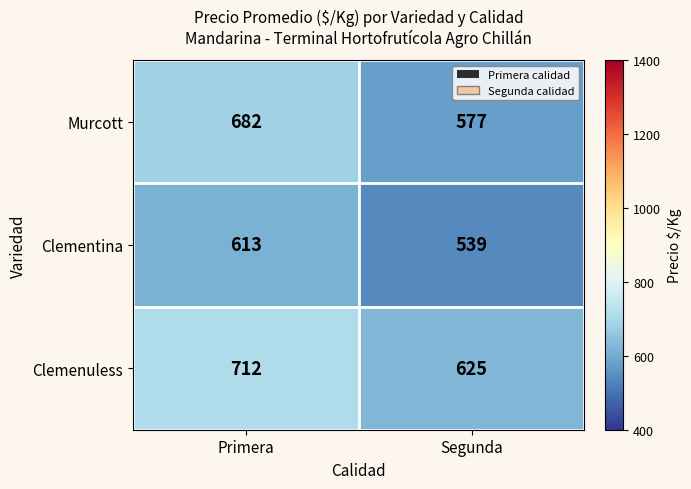

At which label does Clemenuless reach its peak?

Primera